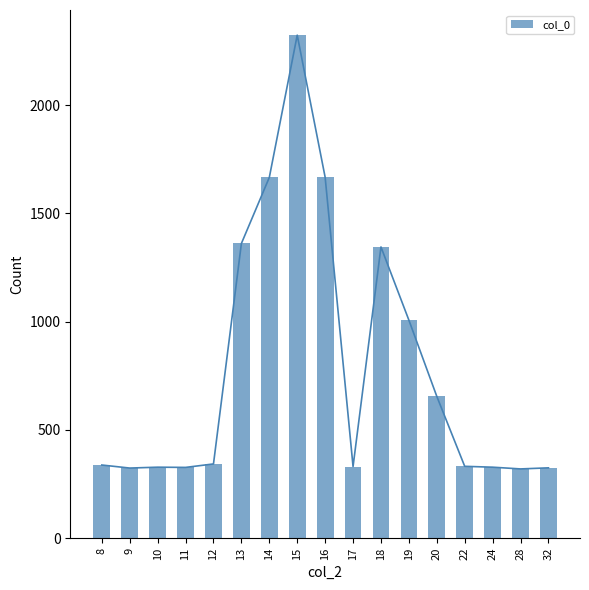

What is the sum of the values at 19 and 15?

3330